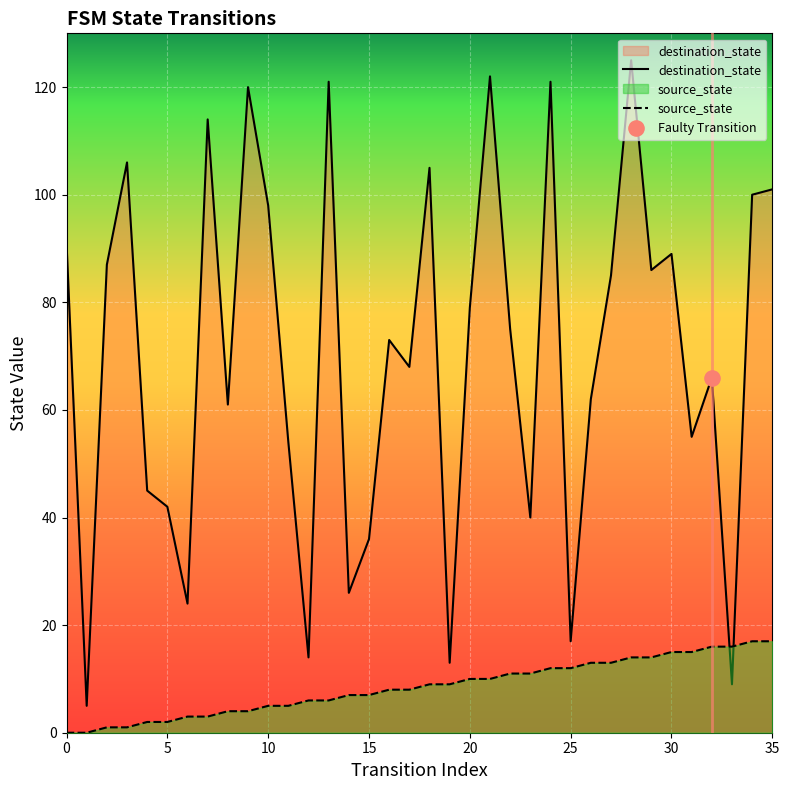

Which series reaches the maximum Y coordinate?

destination_state